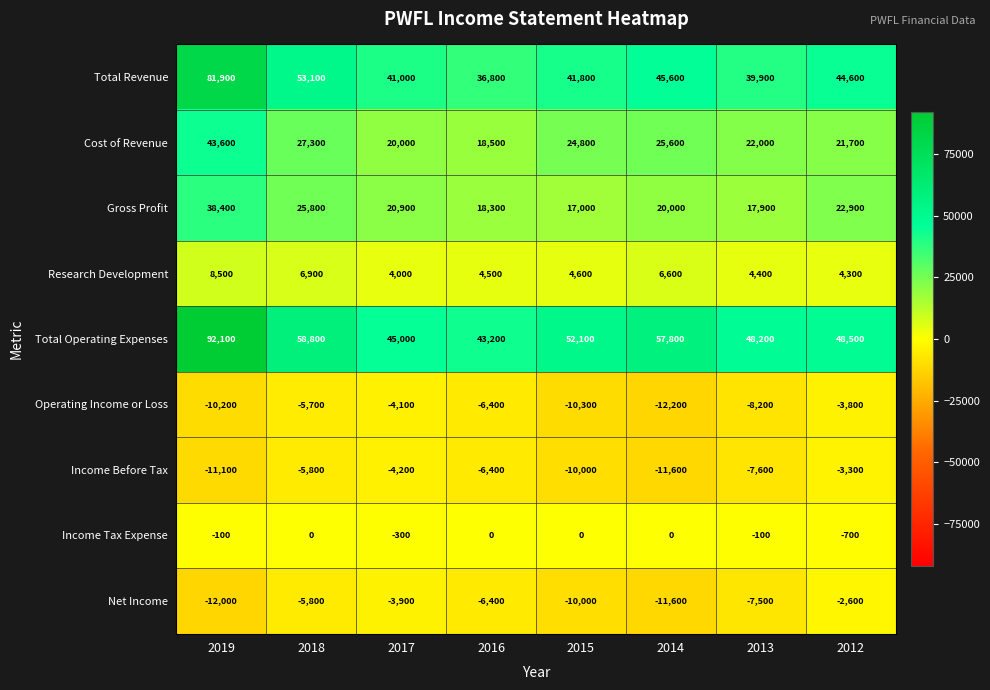

At which label does Total Revenue first exceed 44600?

2019